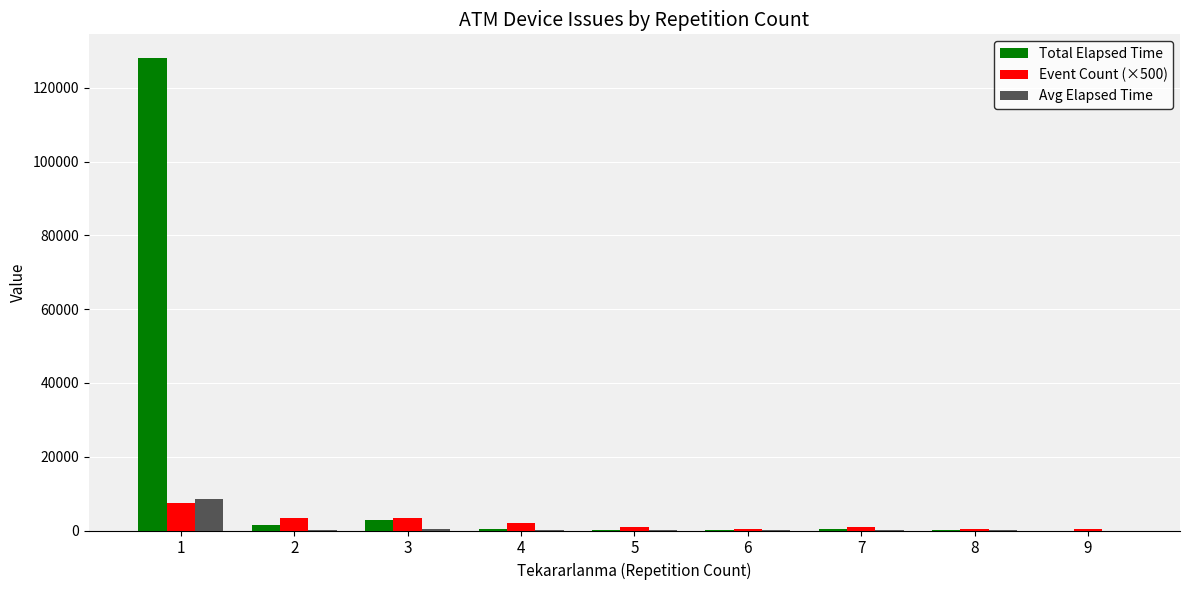

The value of Total Elapsed Time at 9 is 48196.9. True or false?

False